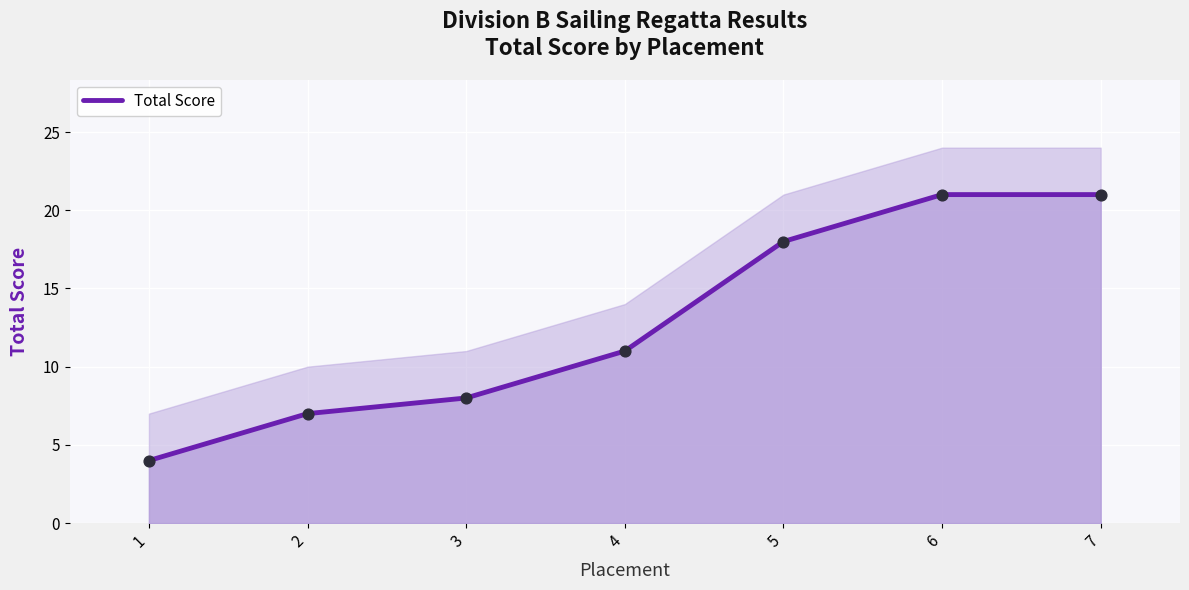

What is the change in value from 1 to 5?

+14